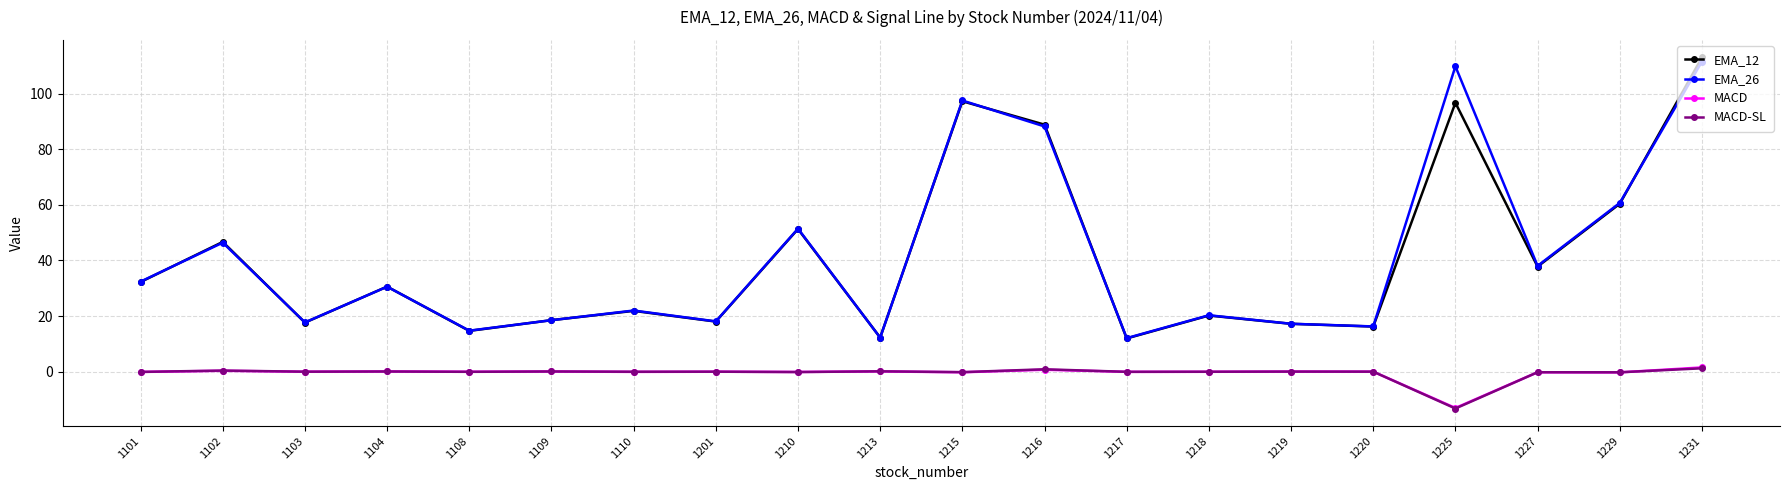

What is the difference between the highest and lowest values at 1210?

51.7